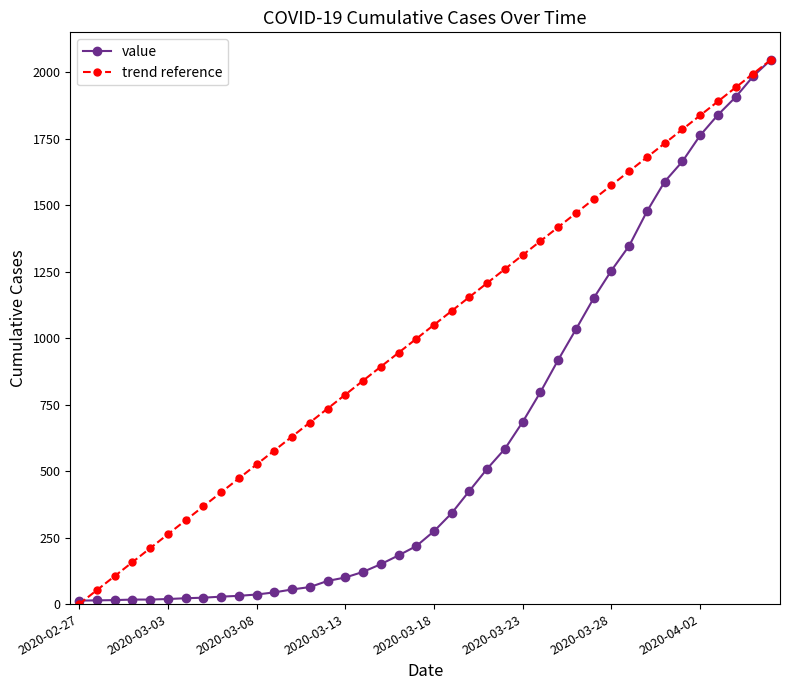

How many series are shown in this chart?

2